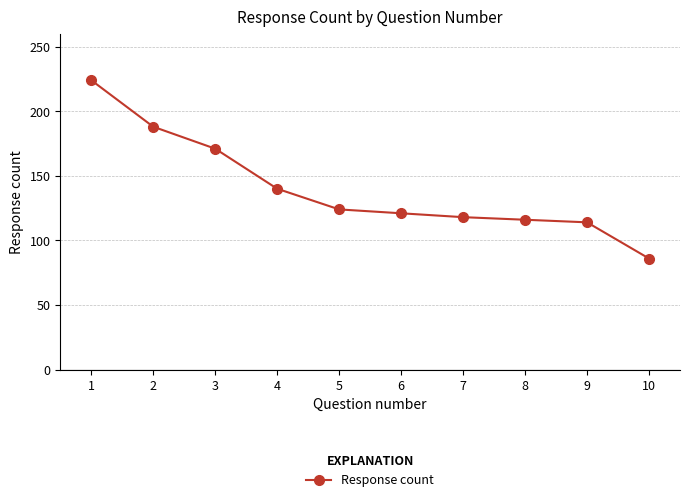

At which label does the data first exceed 124?

1